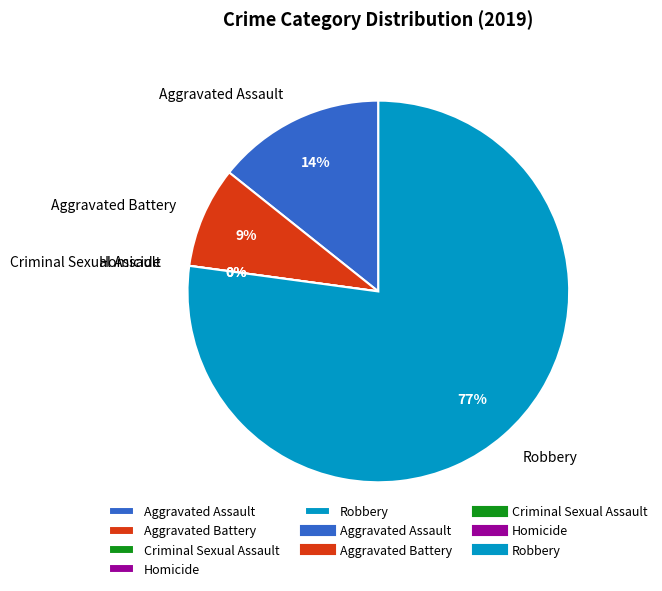

To the nearest percent, what is the difference between the Criminal Sexual Assault and Robbery slice percentages?

77%